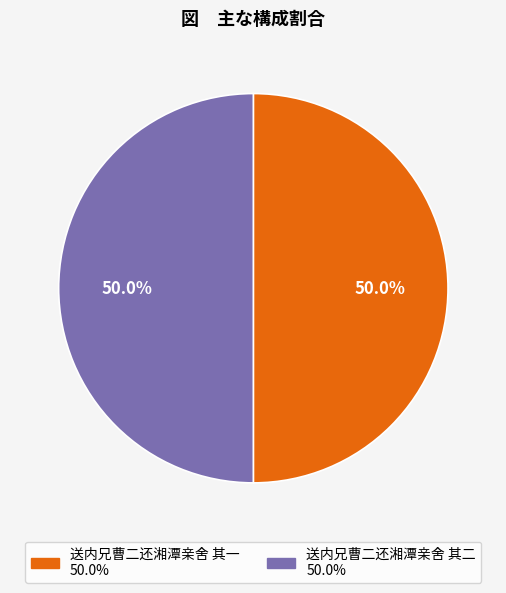

What percentage do 送内兄曹二还湘潭亲舍 其二 and 送内兄曹二还湘潭亲舍 其一 together represent?

100.0%